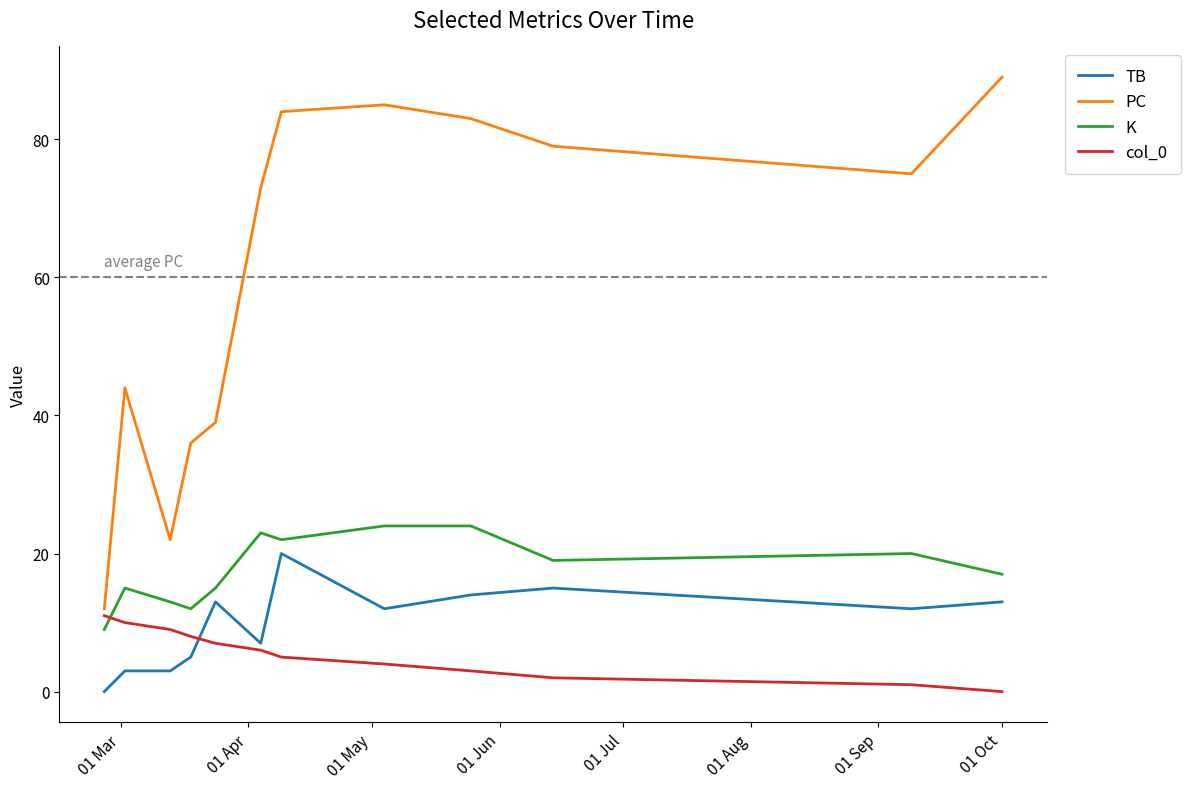

Which series has the widest spread of values?

PC